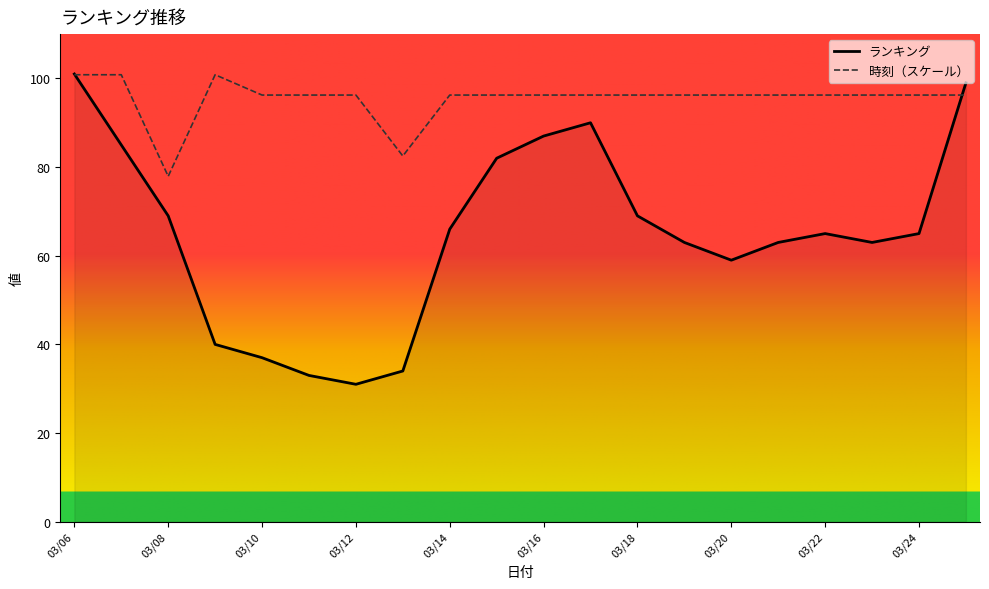

Is it true that ランキング equals 26.8 at 2024/03/23?

False